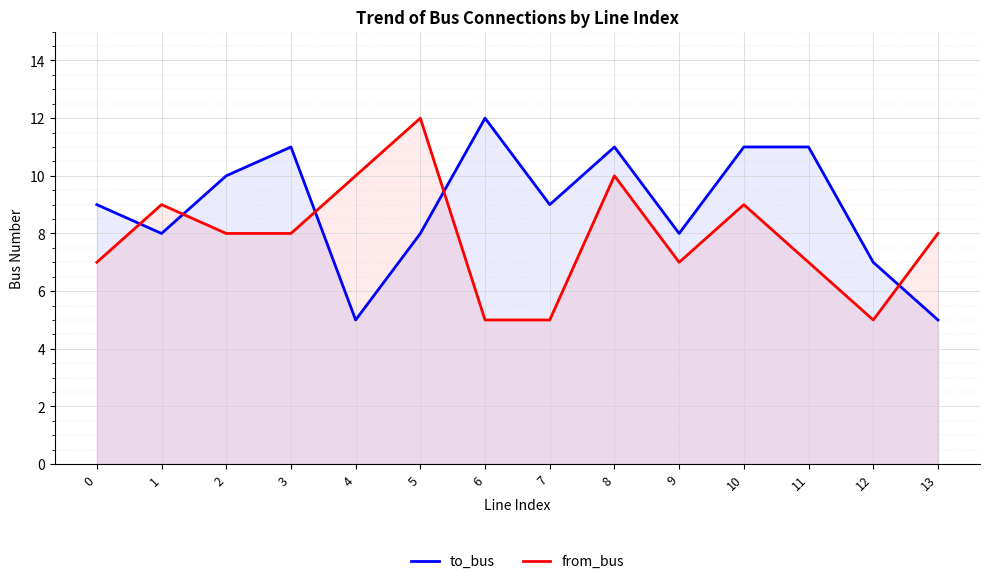

What is the difference between the maximum and second lowest values in the from_bus series?

7